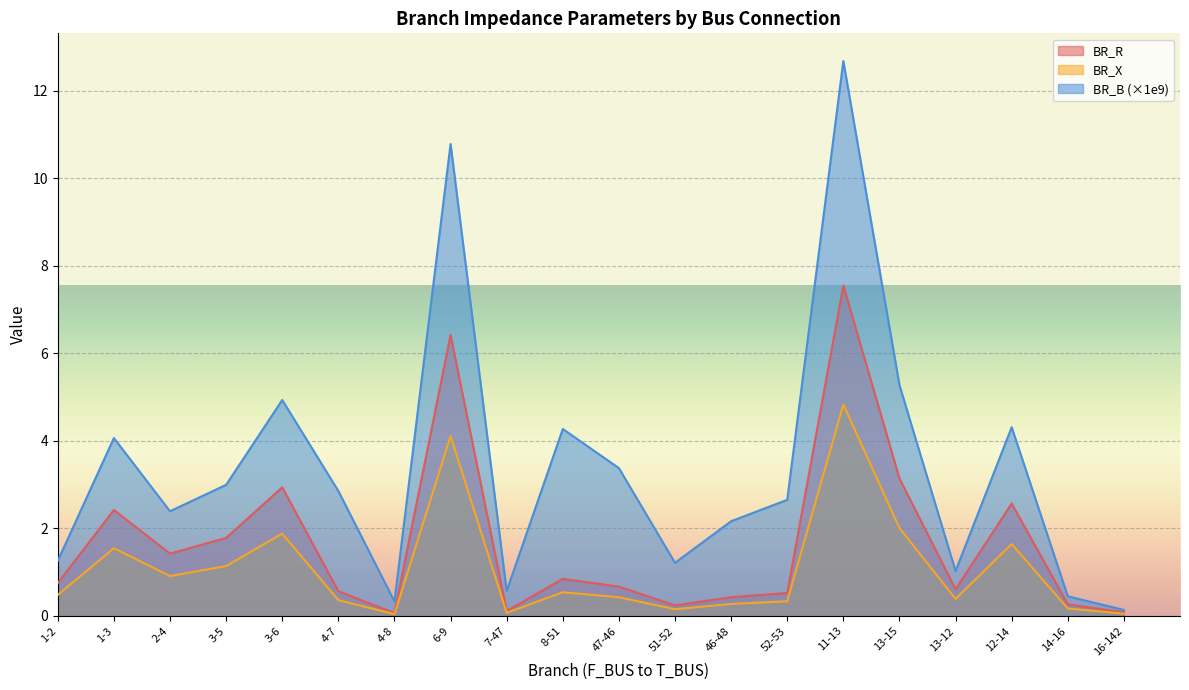

What is the label of the 5th point from the left?

3-6